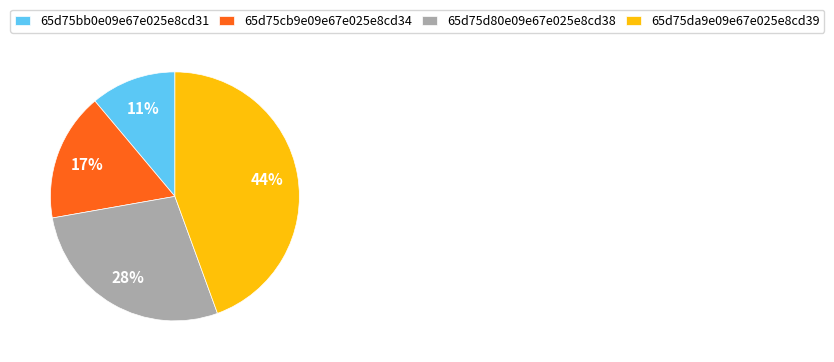

How many slices are in this pie chart?

4